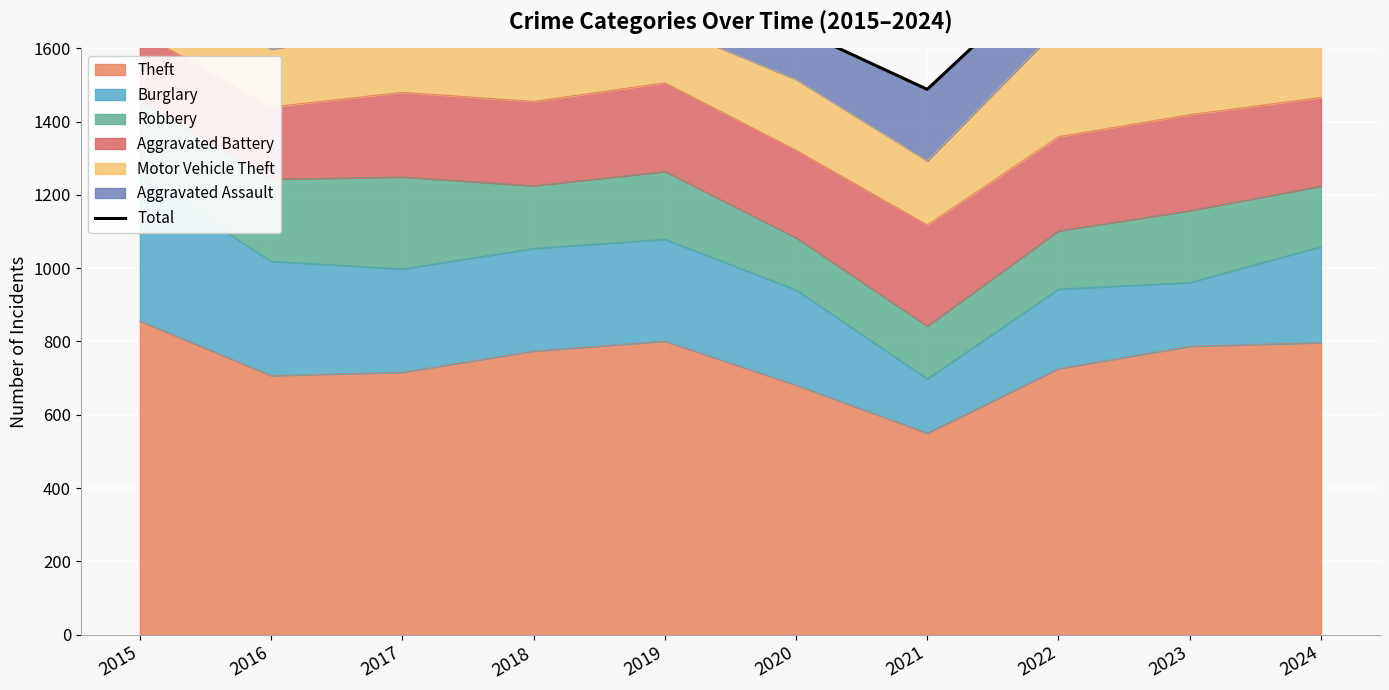

How many lines are shown in the chart?

1